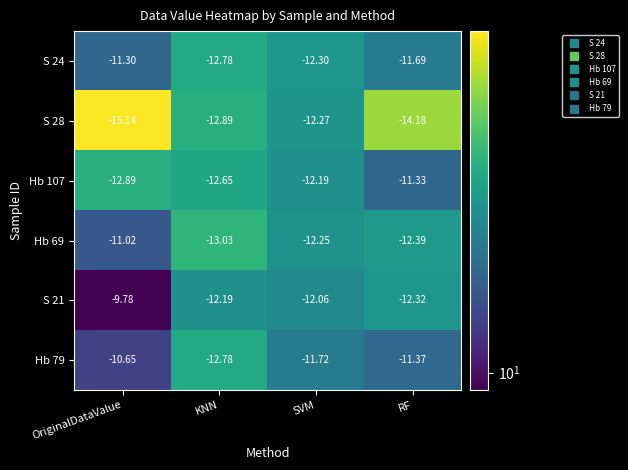

Which category has the lowest value in the S 21 series?

RF